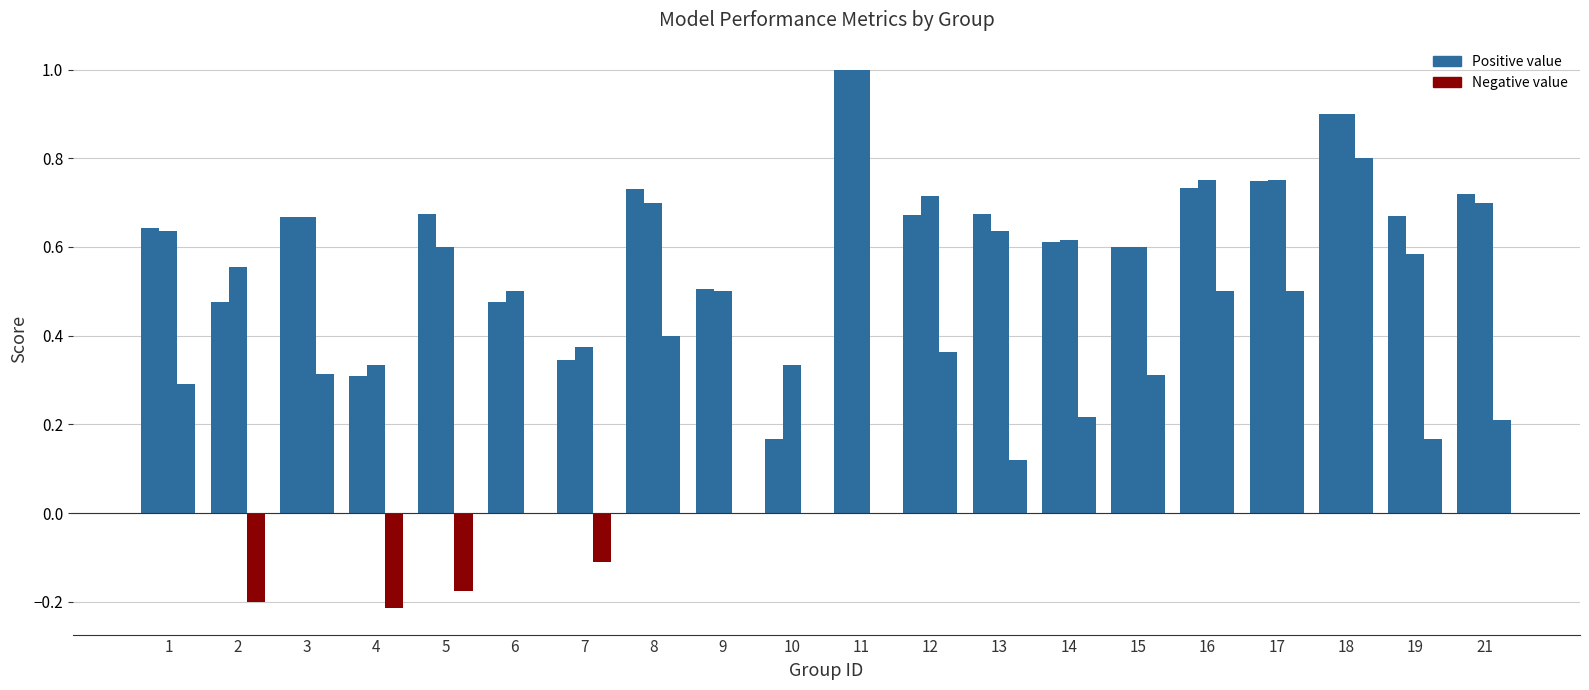

How many distinct data groups are displayed?

3